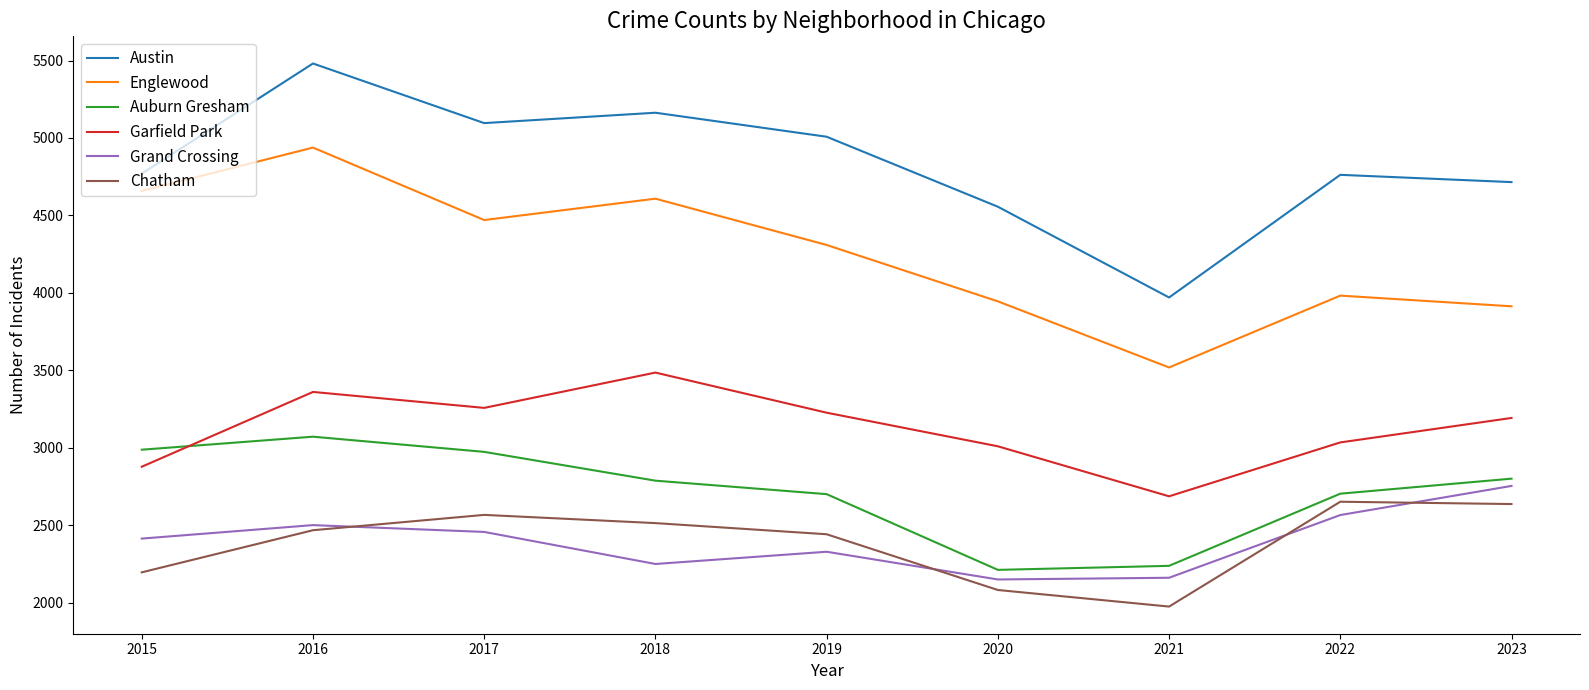

At which category does the chart reach its peak across all series?

2016